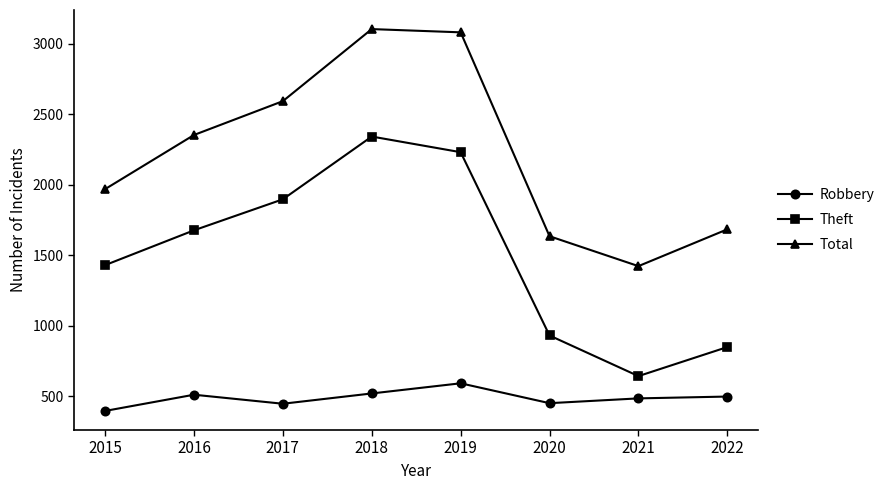

Rank the series by their maximum value, from lowest to highest.

Robbery, Theft, Total